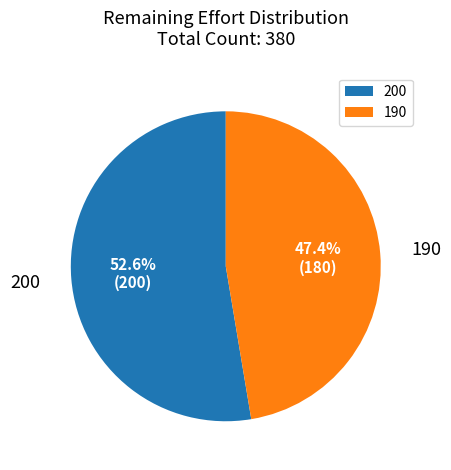

What is the majority slice?

200